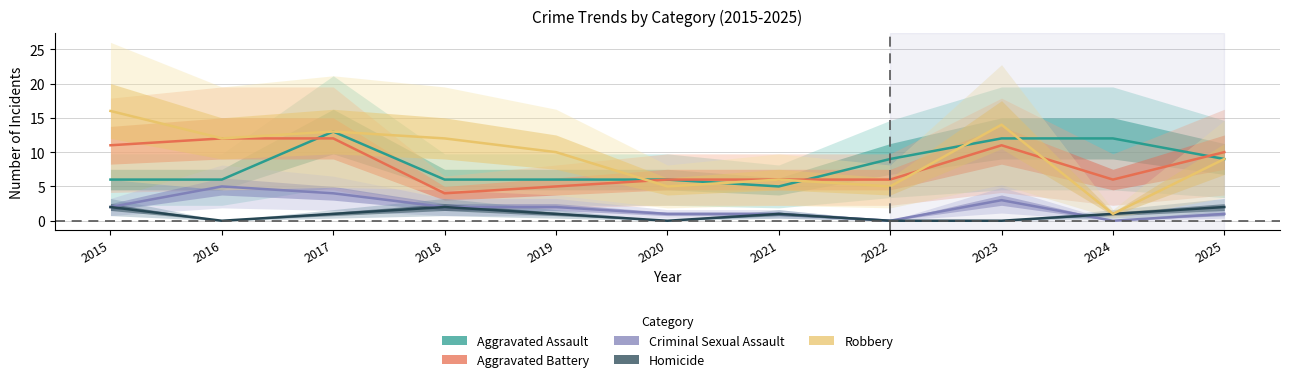

Rank the series by their maximum value, from lowest to highest.

Homicide, Criminal Sexual Assault, Aggravated Battery, Aggravated Assault, Robbery